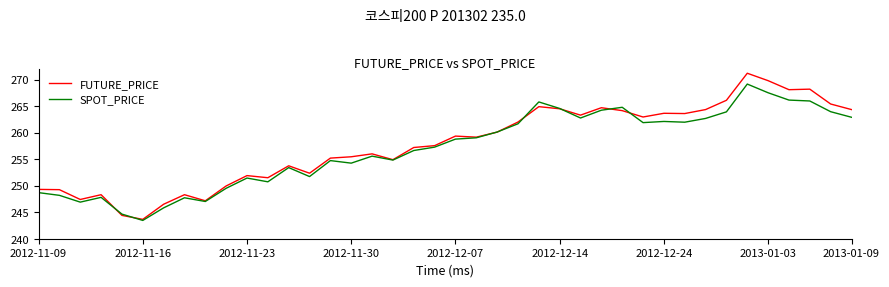

What is the maximum value for FUTURE_PRICE?

271.2